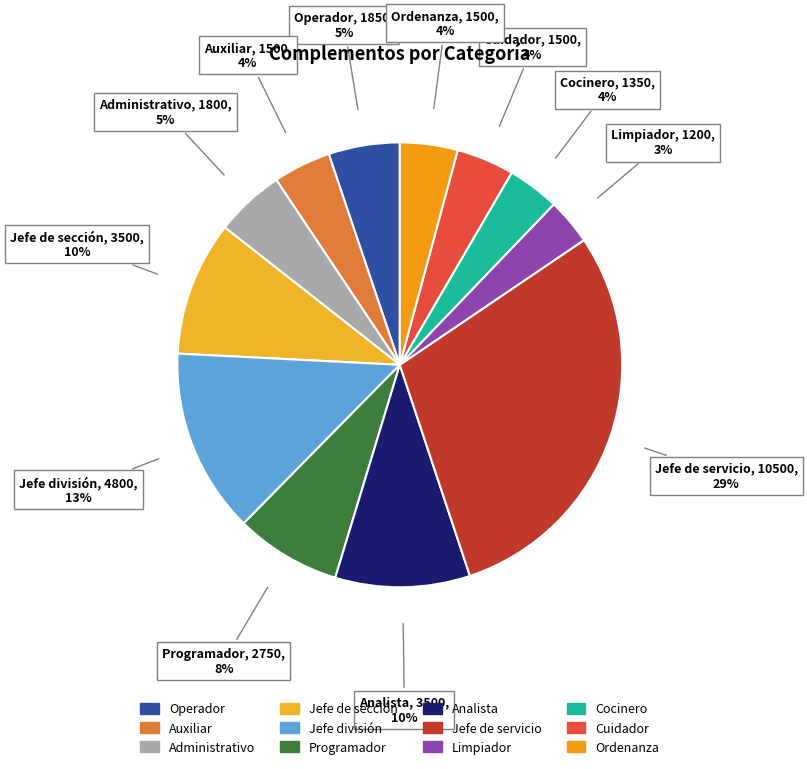

How many slices are in this pie chart?

12